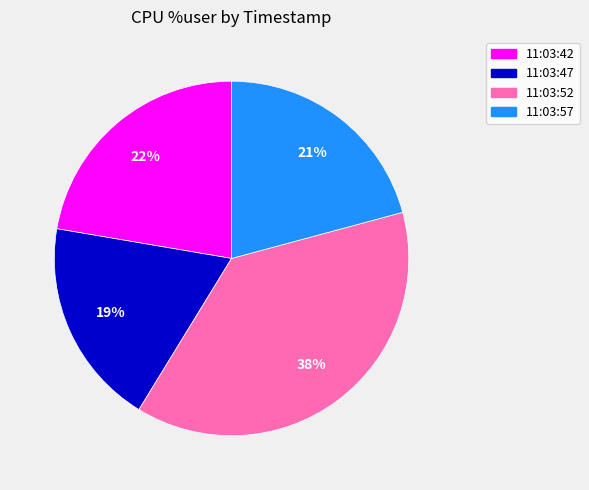

Rank the categories by value from lowest to highest.

11:03:47, 11:03:57, 11:03:42, 11:03:52